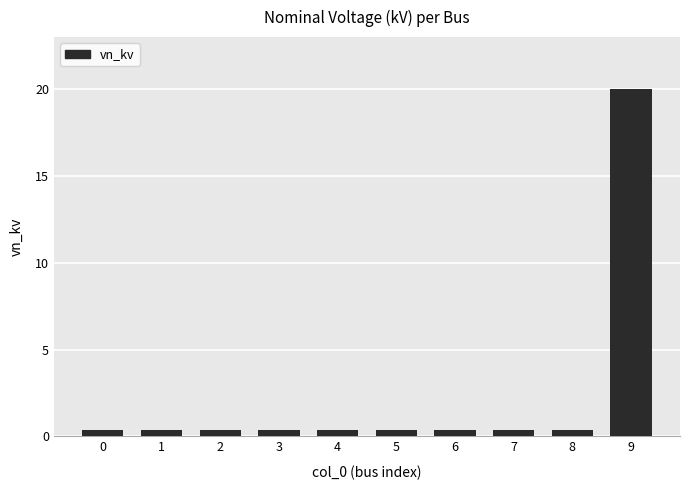

Reading left to right, list all the values displayed in this chart.

0=0.4	1=0.4	2=0.4	3=0.4	4=0.4	5=0.4	6=0.4	7=0.4	8=0.4	9=20.0